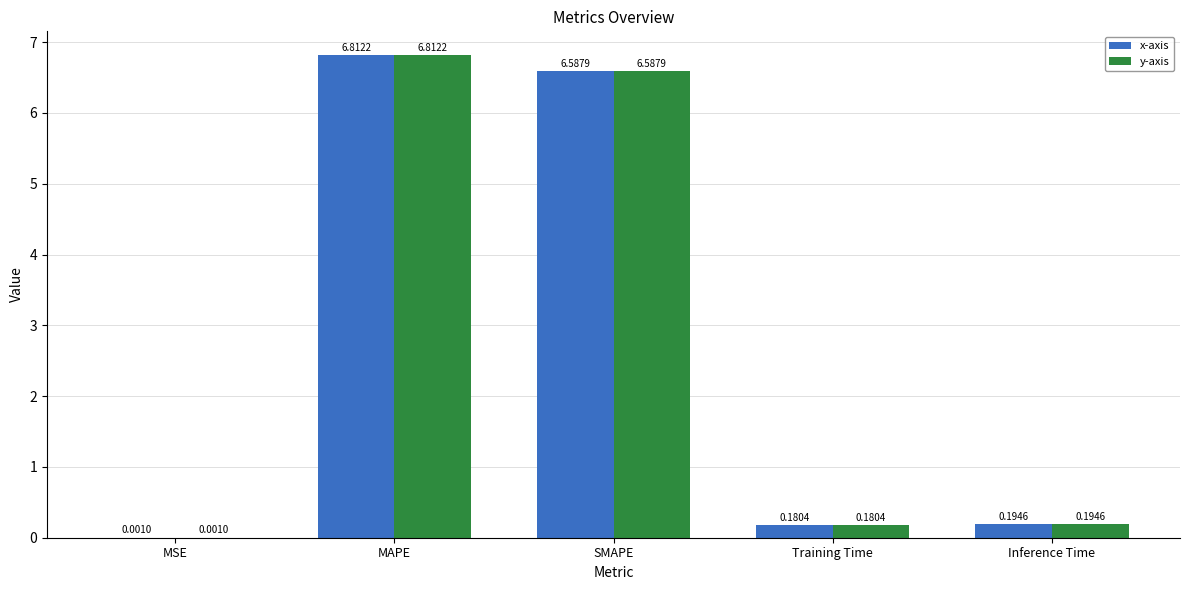

At which label is x-axis closest to 3?

Inference Time